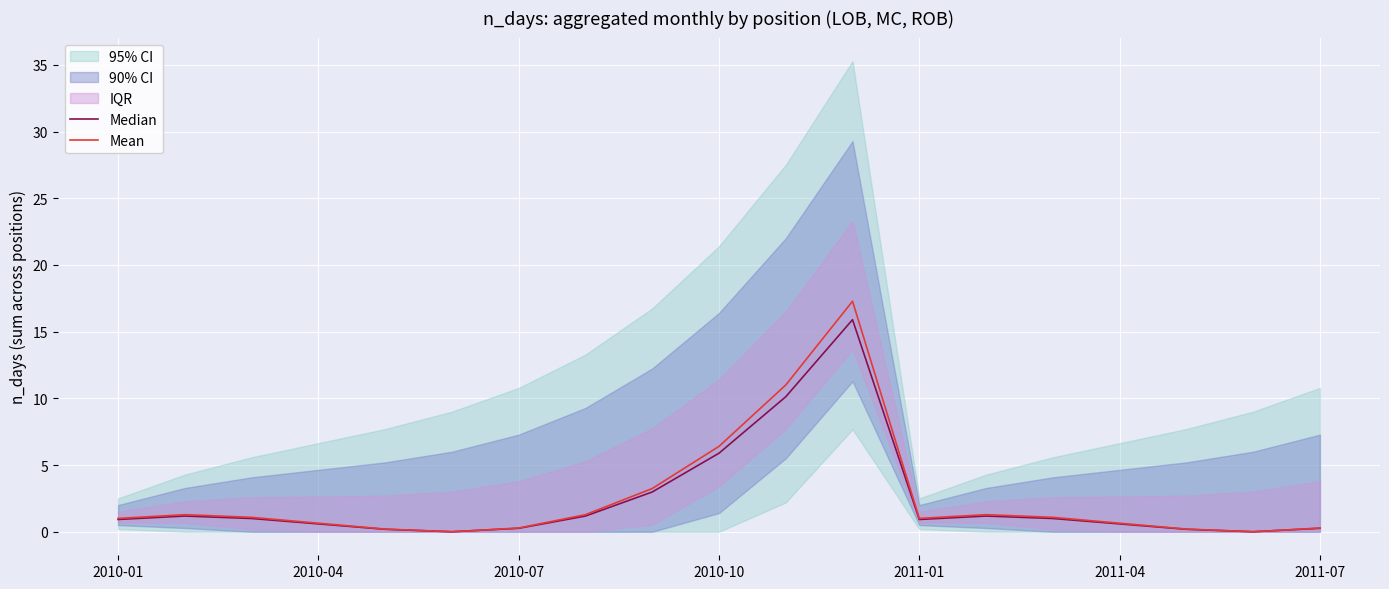

Where is Median nearest to the value 7?

2010-10